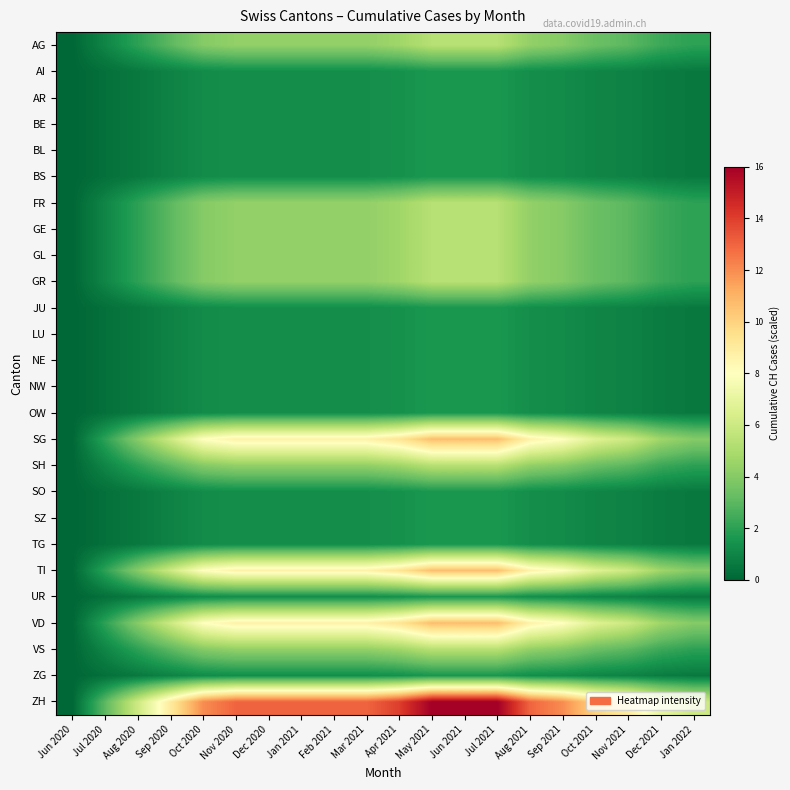

Reading left to right, extract all data points from this chart.

AG: Jun 2020=0.0	Jul 2020=1.0	Aug 2020=2.0	Sep 2020=3.0	Oct 2020=4.0	Nov 2020=4.3	Dec 2020=4.3	Jan 2021=4.3	Feb 2021=4.3	Mar 2021=4.3	Apr 2021=4.7	May 2021=5.3	Jun 2021=5.3	Jul 2021=5.3	Aug 2021=4.3	Sep 2021=4.0	Oct 2021=3.3	Nov 2021=3.0	Dec 2021=2.3	Jan 2022=2.0
AI: Jun 2020=0.0	Jul 2020=0.3	Aug 2020=0.6	Sep 2020=0.9	Oct 2020=1.2	Nov 2020=1.3	Dec 2020=1.3	Jan 2021=1.3	Feb 2021=1.3	Mar 2021=1.3	Apr 2021=1.4	May 2021=1.6	Jun 2021=1.6	Jul 2021=1.6	Aug 2021=1.3	Sep 2021=1.2	Oct 2021=1.0	Nov 2021=0.9	Dec 2021=0.7	Jan 2022=0.6
AR: Jun 2020=0.0	Jul 2020=0.3	Aug 2020=0.6	Sep 2020=0.9	Oct 2020=1.2	Nov 2020=1.3	Dec 2020=1.3	Jan 2021=1.3	Feb 2021=1.3	Mar 2021=1.3	Apr 2021=1.4	May 2021=1.6	Jun 2021=1.6	Jul 2021=1.6	Aug 2021=1.3	Sep 2021=1.2	Oct 2021=1.0	Nov 2021=0.9	Dec 2021=0.7	Jan 2022=0.6
BE: Jun 2020=0.0	Jul 2020=0.3	Aug 2020=0.6	Sep 2020=0.9	Oct 2020=1.2	Nov 2020=1.3	Dec 2020=1.3	Jan 2021=1.3	Feb 2021=1.3	Mar 2021=1.3	Apr 2021=1.4	May 2021=1.6	Jun 2021=1.6	Jul 2021=1.6	Aug 2021=1.3	Sep 2021=1.2	Oct 2021=1.0	Nov 2021=0.9	Dec 2021=0.7	Jan 2022=0.6
BL: Jun 2020=0.0	Jul 2020=0.3	Aug 2020=0.6	Sep 2020=0.9	Oct 2020=1.2	Nov 2020=1.3	Dec 2020=1.3	Jan 2021=1.3	Feb 2021=1.3	Mar 2021=1.3	Apr 2021=1.4	May 2021=1.6	Jun 2021=1.6	Jul 2021=1.6	Aug 2021=1.3	Sep 2021=1.2	Oct 2021=1.0	Nov 2021=0.9	Dec 2021=0.7	Jan 2022=0.6
BS: Jun 2020=0.0	Jul 2020=0.3	Aug 2020=0.6	Sep 2020=0.9	Oct 2020=1.2	Nov 2020=1.3	Dec 2020=1.3	Jan 2021=1.3	Feb 2021=1.3	Mar 2021=1.3	Apr 2021=1.4	May 2021=1.6	Jun 2021=1.6	Jul 2021=1.6	Aug 2021=1.3	Sep 2021=1.2	Oct 2021=1.0	Nov 2021=0.9	Dec 2021=0.7	Jan 2022=0.6
FR: Jun 2020=0.0	Jul 2020=1.0	Aug 2020=2.0	Sep 2020=3.0	Oct 2020=4.0	Nov 2020=4.3	Dec 2020=4.3	Jan 2021=4.3	Feb 2021=4.3	Mar 2021=4.3	Apr 2021=4.7	May 2021=5.3	Jun 2021=5.3	Jul 2021=5.3	Aug 2021=4.3	Sep 2021=4.0	Oct 2021=3.3	Nov 2021=3.0	Dec 2021=2.3	Jan 2022=2.0
GE: Jun 2020=0.0	Jul 2020=1.0	Aug 2020=2.0	Sep 2020=3.0	Oct 2020=4.0	Nov 2020=4.3	Dec 2020=4.3	Jan 2021=4.3	Feb 2021=4.3	Mar 2021=4.3	Apr 2021=4.7	May 2021=5.3	Jun 2021=5.3	Jul 2021=5.3	Aug 2021=4.3	Sep 2021=4.0	Oct 2021=3.3	Nov 2021=3.0	Dec 2021=2.3	Jan 2022=2.0
GL: Jun 2020=0.0	Jul 2020=1.0	Aug 2020=2.0	Sep 2020=3.0	Oct 2020=4.0	Nov 2020=4.3	Dec 2020=4.3	Jan 2021=4.3	Feb 2021=4.3	Mar 2021=4.3	Apr 2021=4.7	May 2021=5.3	Jun 2021=5.3	Jul 2021=5.3	Aug 2021=4.3	Sep 2021=4.0	Oct 2021=3.3	Nov 2021=3.0	Dec 2021=2.3	Jan 2022=2.0
GR: Jun 2020=0.0	Jul 2020=1.0	Aug 2020=2.0	Sep 2020=3.0	Oct 2020=4.0	Nov 2020=4.3	Dec 2020=4.3	Jan 2021=4.3	Feb 2021=4.3	Mar 2021=4.3	Apr 2021=4.7	May 2021=5.3	Jun 2021=5.3	Jul 2021=5.3	Aug 2021=4.3	Sep 2021=4.0	Oct 2021=3.3	Nov 2021=3.0	Dec 2021=2.3	Jan 2022=2.0
JU: Jun 2020=0.0	Jul 2020=0.3	Aug 2020=0.6	Sep 2020=0.9	Oct 2020=1.2	Nov 2020=1.3	Dec 2020=1.3	Jan 2021=1.3	Feb 2021=1.3	Mar 2021=1.3	Apr 2021=1.4	May 2021=1.6	Jun 2021=1.6	Jul 2021=1.6	Aug 2021=1.3	Sep 2021=1.2	Oct 2021=1.0	Nov 2021=0.9	Dec 2021=0.7	Jan 2022=0.6
LU: Jun 2020=0.0	Jul 2020=0.3	Aug 2020=0.6	Sep 2020=0.9	Oct 2020=1.2	Nov 2020=1.3	Dec 2020=1.3	Jan 2021=1.3	Feb 2021=1.3	Mar 2021=1.3	Apr 2021=1.4	May 2021=1.6	Jun 2021=1.6	Jul 2021=1.6	Aug 2021=1.3	Sep 2021=1.2	Oct 2021=1.0	Nov 2021=0.9	Dec 2021=0.7	Jan 2022=0.6
NE: Jun 2020=0.0	Jul 2020=0.3	Aug 2020=0.6	Sep 2020=0.9	Oct 2020=1.2	Nov 2020=1.3	Dec 2020=1.3	Jan 2021=1.3	Feb 2021=1.3	Mar 2021=1.3	Apr 2021=1.4	May 2021=1.6	Jun 2021=1.6	Jul 2021=1.6	Aug 2021=1.3	Sep 2021=1.2	Oct 2021=1.0	Nov 2021=0.9	Dec 2021=0.7	Jan 2022=0.6
NW: Jun 2020=0.0	Jul 2020=0.3	Aug 2020=0.6	Sep 2020=0.9	Oct 2020=1.2	Nov 2020=1.3	Dec 2020=1.3	Jan 2021=1.3	Feb 2021=1.3	Mar 2021=1.3	Apr 2021=1.4	May 2021=1.6	Jun 2021=1.6	Jul 2021=1.6	Aug 2021=1.3	Sep 2021=1.2	Oct 2021=1.0	Nov 2021=0.9	Dec 2021=0.7	Jan 2022=0.6
OW: Jun 2020=0.0	Jul 2020=0.3	Aug 2020=0.6	Sep 2020=0.9	Oct 2020=1.2	Nov 2020=1.3	Dec 2020=1.3	Jan 2021=1.3	Feb 2021=1.3	Mar 2021=1.3	Apr 2021=1.4	May 2021=1.6	Jun 2021=1.6	Jul 2021=1.6	Aug 2021=1.3	Sep 2021=1.2	Oct 2021=1.0	Nov 2021=0.9	Dec 2021=0.7	Jan 2022=0.6
SG: Jun 2020=0.0	Jul 2020=2.0	Aug 2020=4.0	Sep 2020=6.0	Oct 2020=8.0	Nov 2020=8.7	Dec 2020=8.7	Jan 2021=8.7	Feb 2021=8.7	Mar 2021=8.7	Apr 2021=9.3	May 2021=10.7	Jun 2021=10.7	Jul 2021=10.7	Aug 2021=8.7	Sep 2021=8.0	Oct 2021=6.7	Nov 2021=6.0	Dec 2021=4.7	Jan 2022=4.0
SH: Jun 2020=0.0	Jul 2020=1.0	Aug 2020=2.0	Sep 2020=3.0	Oct 2020=4.0	Nov 2020=4.3	Dec 2020=4.3	Jan 2021=4.3	Feb 2021=4.3	Mar 2021=4.3	Apr 2021=4.7	May 2021=5.3	Jun 2021=5.3	Jul 2021=5.3	Aug 2021=4.3	Sep 2021=4.0	Oct 2021=3.3	Nov 2021=3.0	Dec 2021=2.3	Jan 2022=2.0
SO: Jun 2020=0.0	Jul 2020=0.3	Aug 2020=0.6	Sep 2020=0.9	Oct 2020=1.2	Nov 2020=1.3	Dec 2020=1.3	Jan 2021=1.3	Feb 2021=1.3	Mar 2021=1.3	Apr 2021=1.4	May 2021=1.6	Jun 2021=1.6	Jul 2021=1.6	Aug 2021=1.3	Sep 2021=1.2	Oct 2021=1.0	Nov 2021=0.9	Dec 2021=0.7	Jan 2022=0.6
SZ: Jun 2020=0.0	Jul 2020=0.3	Aug 2020=0.6	Sep 2020=0.9	Oct 2020=1.2	Nov 2020=1.3	Dec 2020=1.3	Jan 2021=1.3	Feb 2021=1.3	Mar 2021=1.3	Apr 2021=1.4	May 2021=1.6	Jun 2021=1.6	Jul 2021=1.6	Aug 2021=1.3	Sep 2021=1.2	Oct 2021=1.0	Nov 2021=0.9	Dec 2021=0.7	Jan 2022=0.6
TG: Jun 2020=0.0	Jul 2020=0.3	Aug 2020=0.6	Sep 2020=0.9	Oct 2020=1.2	Nov 2020=1.3	Dec 2020=1.3	Jan 2021=1.3	Feb 2021=1.3	Mar 2021=1.3	Apr 2021=1.4	May 2021=1.6	Jun 2021=1.6	Jul 2021=1.6	Aug 2021=1.3	Sep 2021=1.2	Oct 2021=1.0	Nov 2021=0.9	Dec 2021=0.7	Jan 2022=0.6
TI: Jun 2020=0.0	Jul 2020=2.0	Aug 2020=4.0	Sep 2020=6.0	Oct 2020=8.0	Nov 2020=8.7	Dec 2020=8.7	Jan 2021=8.7	Feb 2021=8.7	Mar 2021=8.7	Apr 2021=9.3	May 2021=10.7	Jun 2021=10.7	Jul 2021=10.7	Aug 2021=8.7	Sep 2021=8.0	Oct 2021=6.7	Nov 2021=6.0	Dec 2021=4.7	Jan 2022=4.0
UR: Jun 2020=0.0	Jul 2020=0.3	Aug 2020=0.6	Sep 2020=0.9	Oct 2020=1.2	Nov 2020=1.3	Dec 2020=1.3	Jan 2021=1.3	Feb 2021=1.3	Mar 2021=1.3	Apr 2021=1.4	May 2021=1.6	Jun 2021=1.6	Jul 2021=1.6	Aug 2021=1.3	Sep 2021=1.2	Oct 2021=1.0	Nov 2021=0.9	Dec 2021=0.7	Jan 2022=0.6
VD: Jun 2020=0.0	Jul 2020=2.0	Aug 2020=4.0	Sep 2020=6.0	Oct 2020=8.0	Nov 2020=8.7	Dec 2020=8.7	Jan 2021=8.7	Feb 2021=8.7	Mar 2021=8.7	Apr 2021=9.3	May 2021=10.7	Jun 2021=10.7	Jul 2021=10.7	Aug 2021=8.7	Sep 2021=8.0	Oct 2021=6.7	Nov 2021=6.0	Dec 2021=4.7	Jan 2022=4.0
VS: Jun 2020=0.0	Jul 2020=1.0	Aug 2020=2.0	Sep 2020=3.0	Oct 2020=4.0	Nov 2020=4.3	Dec 2020=4.3	Jan 2021=4.3	Feb 2021=4.3	Mar 2021=4.3	Apr 2021=4.7	May 2021=5.3	Jun 2021=5.3	Jul 2021=5.3	Aug 2021=4.3	Sep 2021=4.0	Oct 2021=3.3	Nov 2021=3.0	Dec 2021=2.3	Jan 2022=2.0
ZG: Jun 2020=0.0	Jul 2020=0.3	Aug 2020=0.6	Sep 2020=0.9	Oct 2020=1.2	Nov 2020=1.3	Dec 2020=1.3	Jan 2021=1.3	Feb 2021=1.3	Mar 2021=1.3	Apr 2021=1.4	May 2021=1.6	Jun 2021=1.6	Jul 2021=1.6	Aug 2021=1.3	Sep 2021=1.2	Oct 2021=1.0	Nov 2021=0.9	Dec 2021=0.7	Jan 2022=0.6
ZH: Jun 2020=0.0	Jul 2020=3.0	Aug 2020=6.0	Sep 2020=9.0	Oct 2020=12.0	Nov 2020=13.0	Dec 2020=13.0	Jan 2021=13.0	Feb 2021=13.0	Mar 2021=13.0	Apr 2021=14.0	May 2021=16.0	Jun 2021=16.0	Jul 2021=16.0	Aug 2021=13.0	Sep 2021=12.0	Oct 2021=10.0	Nov 2021=9.0	Dec 2021=7.0	Jan 2022=6.0